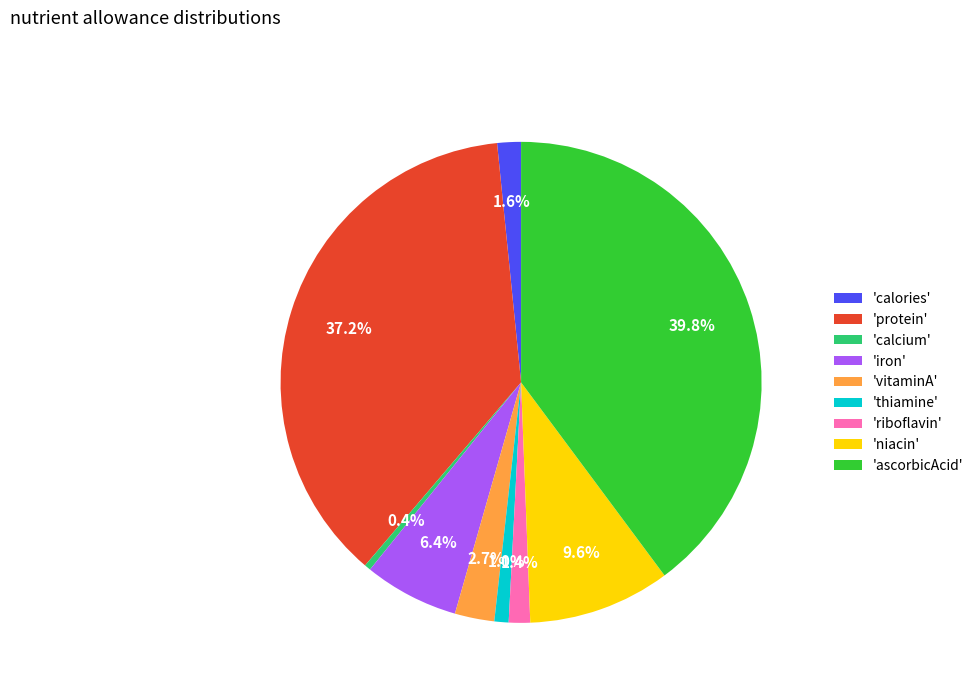

Does 'ascorbicAcid' represent more than half of the total?

No